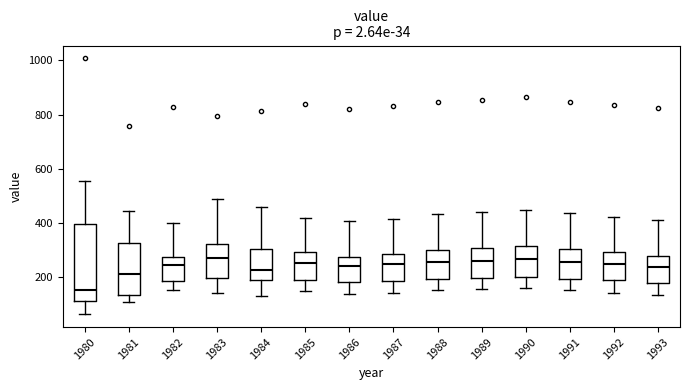

Comparing the boxes themselves (not the whiskers), which one is the tallest?

1980